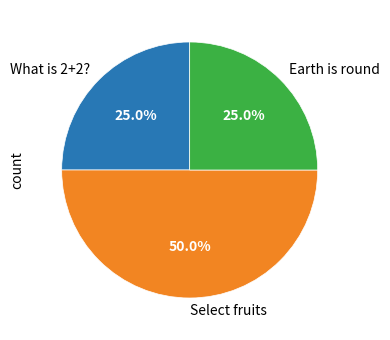

Combined, do Select fruits and Earth is round account for over 50%?

Yes